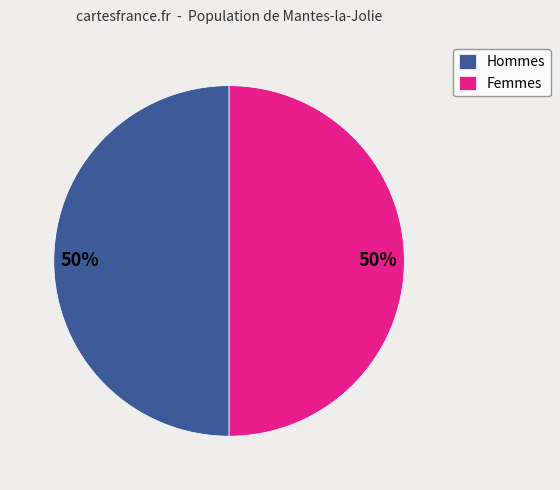

What percentage is the Hommes slice, to the nearest percent?

50%